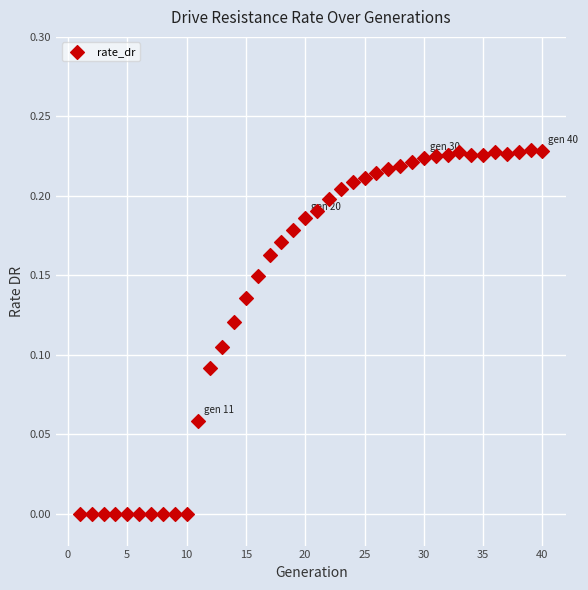

What is the range of X values (max minus min)?

39.0